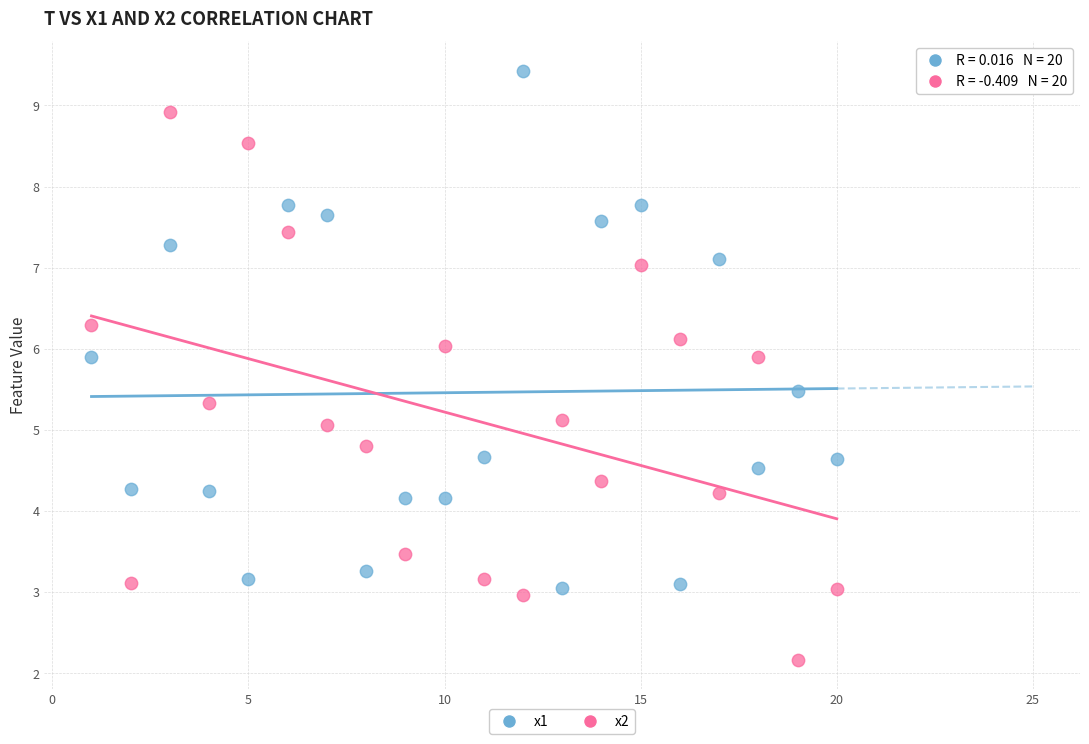

What are all the series names shown in the legend?

x1, x2